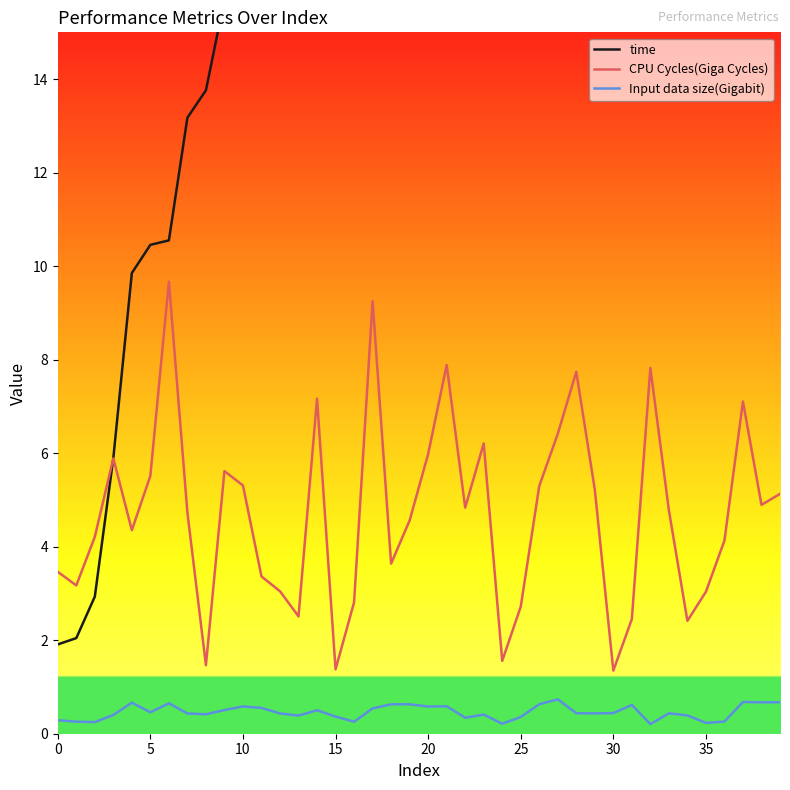

Is this an area chart (filled region under the line)?

No